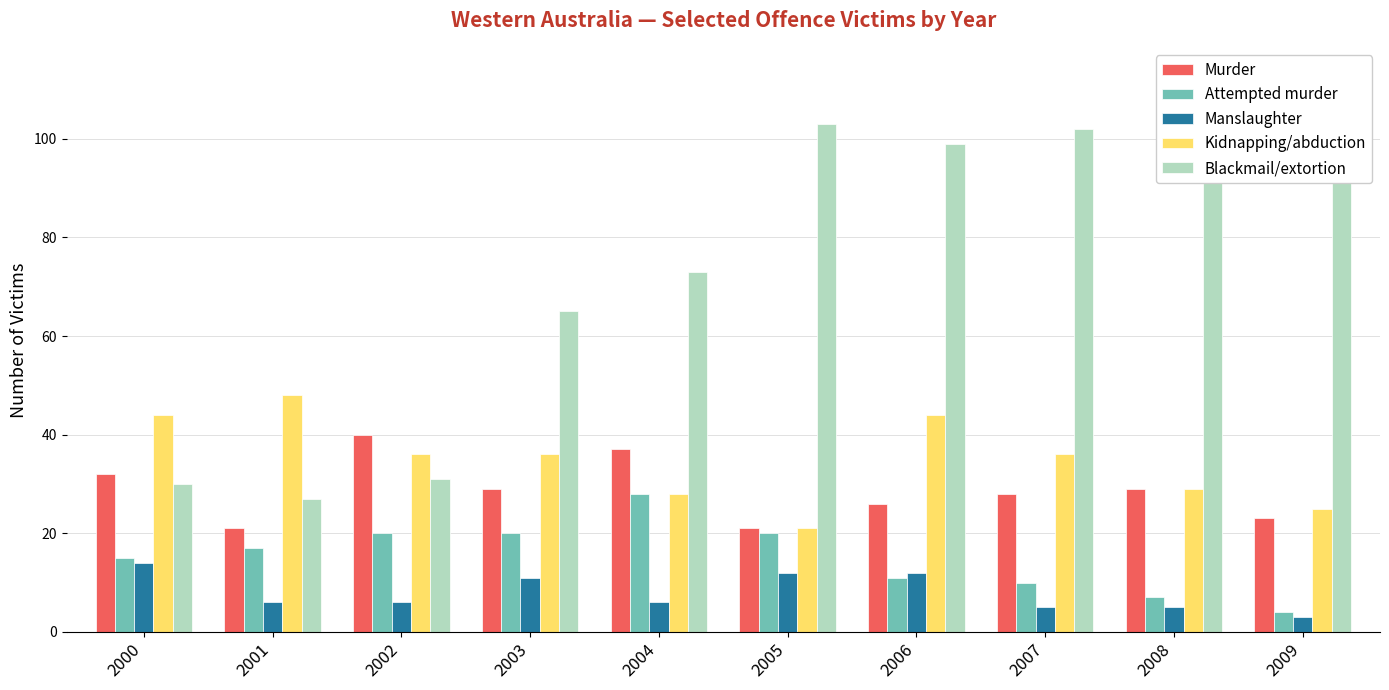

Which category has the highest value in the Attempted murder series?

2004